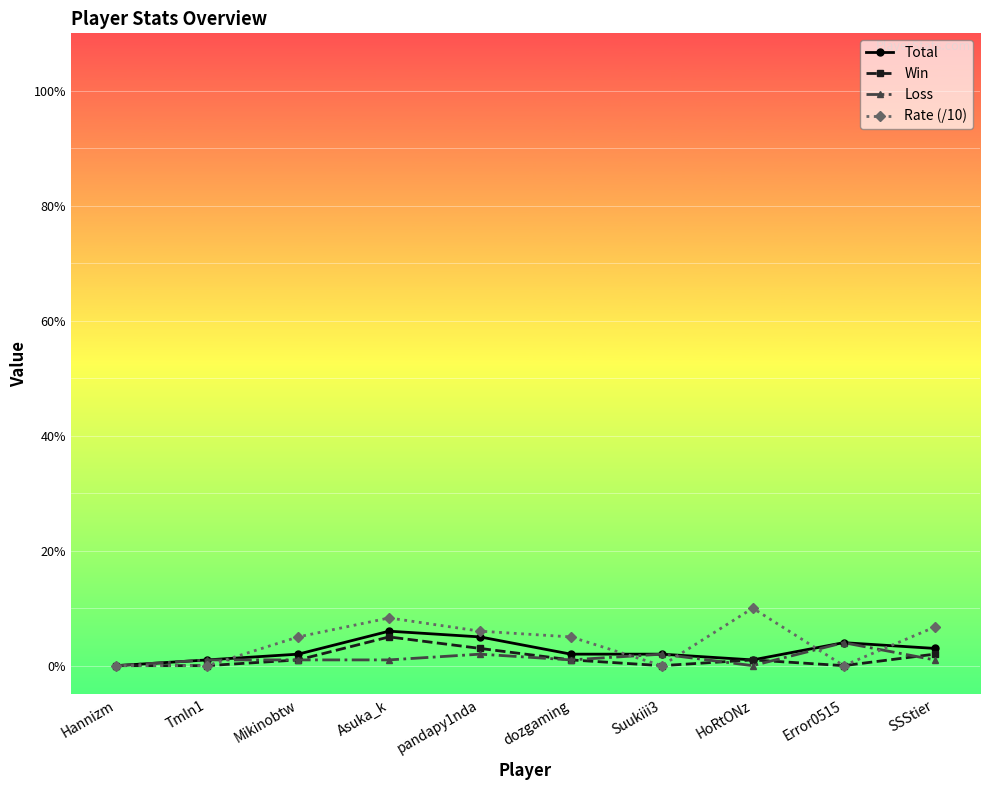

At which category does the chart reach its peak across all series?

HoRtONz